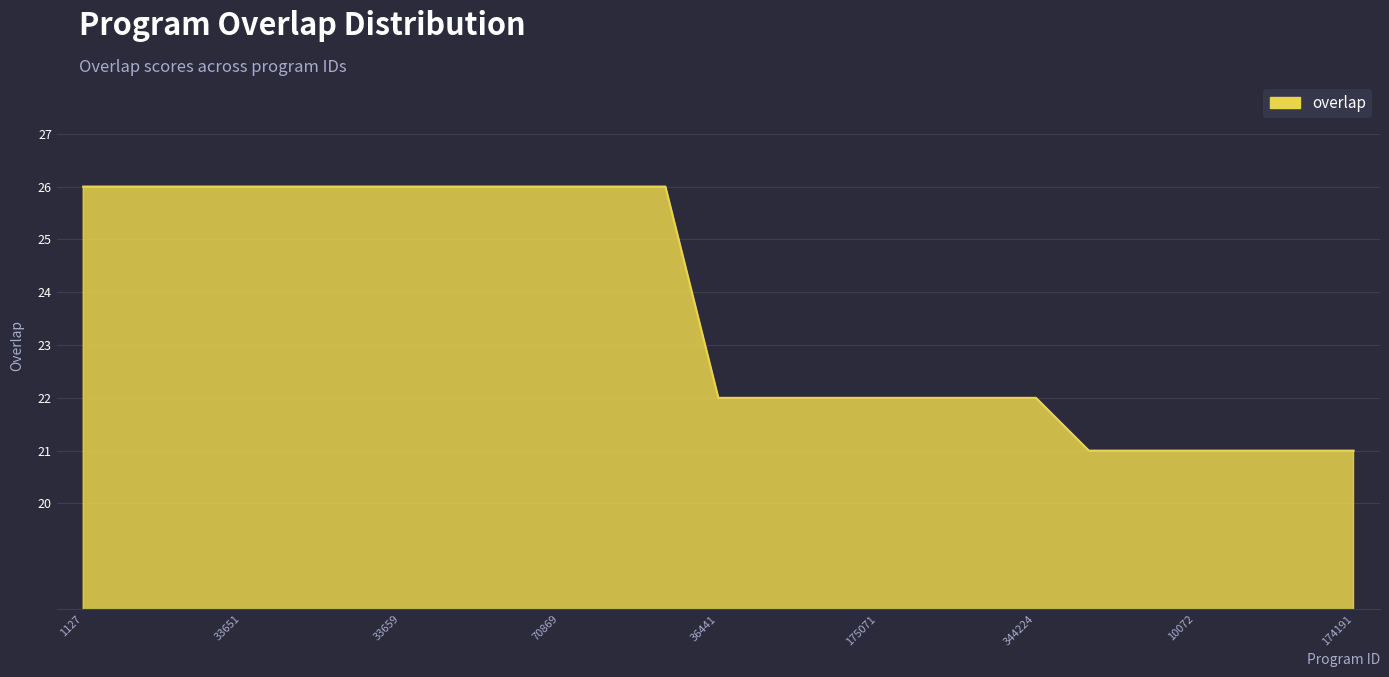

What is the minimum value shown in the chart?

21